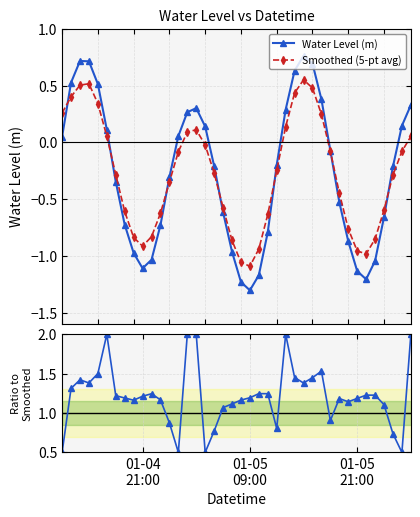

How many positive values does the Water Level (m) series have?

17